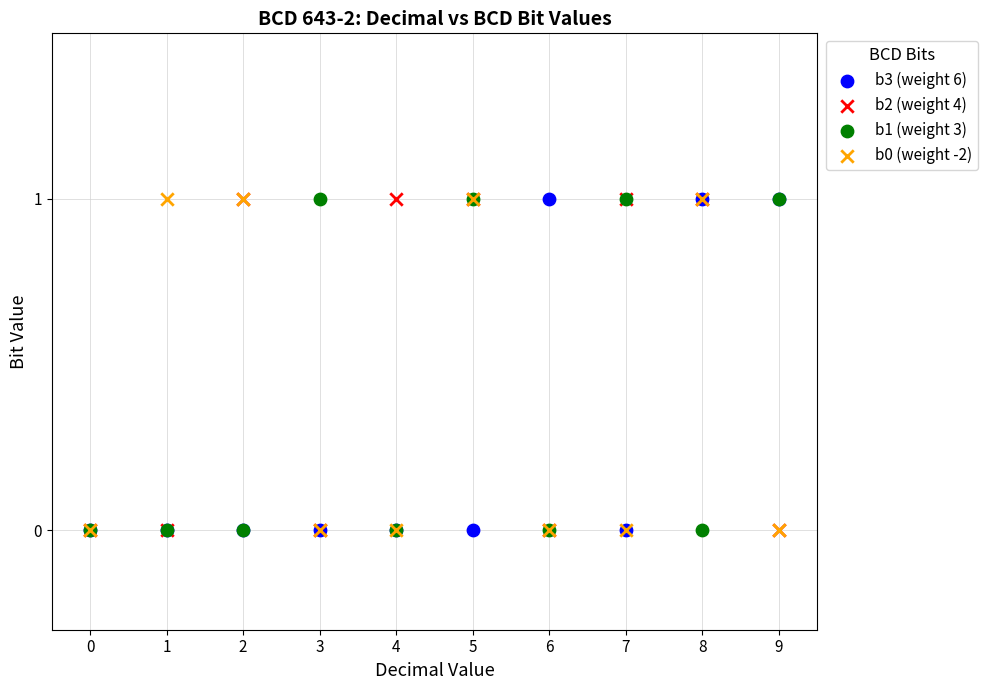

What are all the series names shown in the legend?

b3 (weight 6), b2 (weight 4), b1 (weight 3), b0 (weight -2)